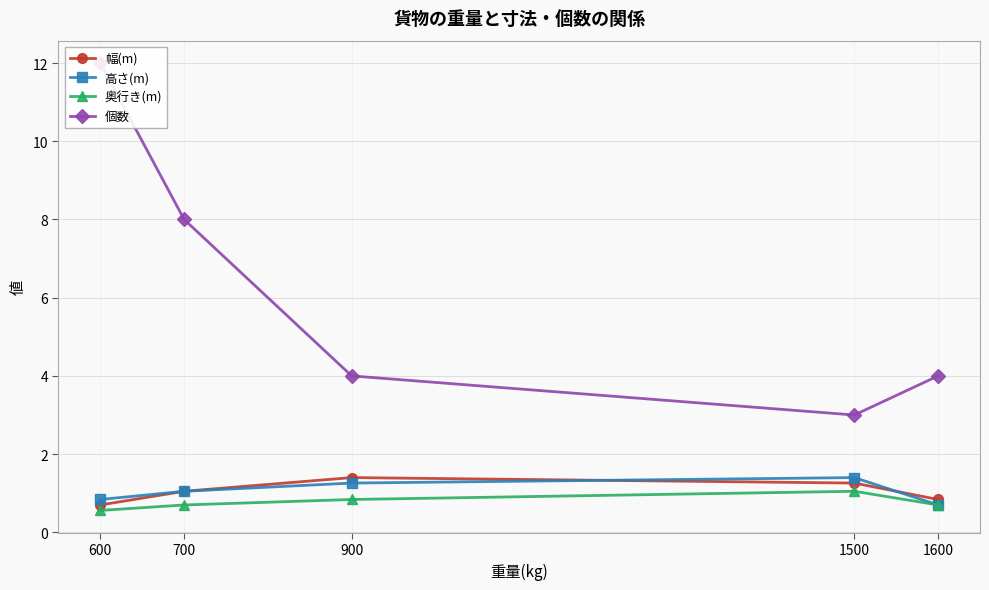

What is the minimum value shown in the chart?

0.6